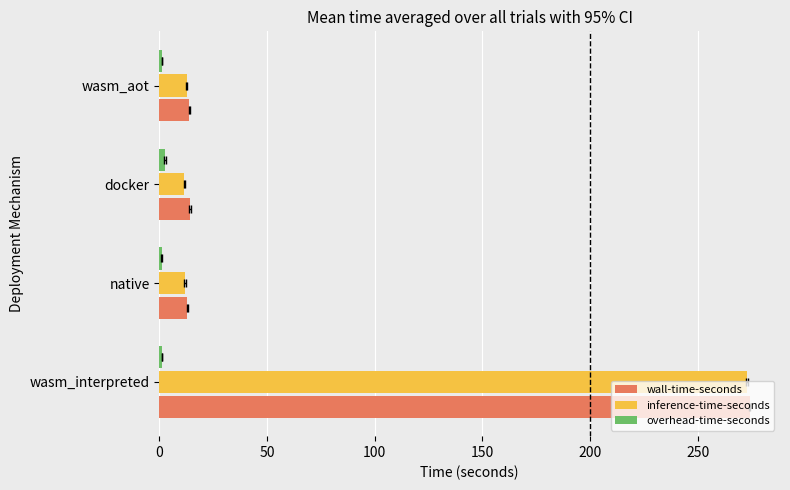

What is the difference between the overhead-time-seconds values at native and wasm_interpreted?

0.3